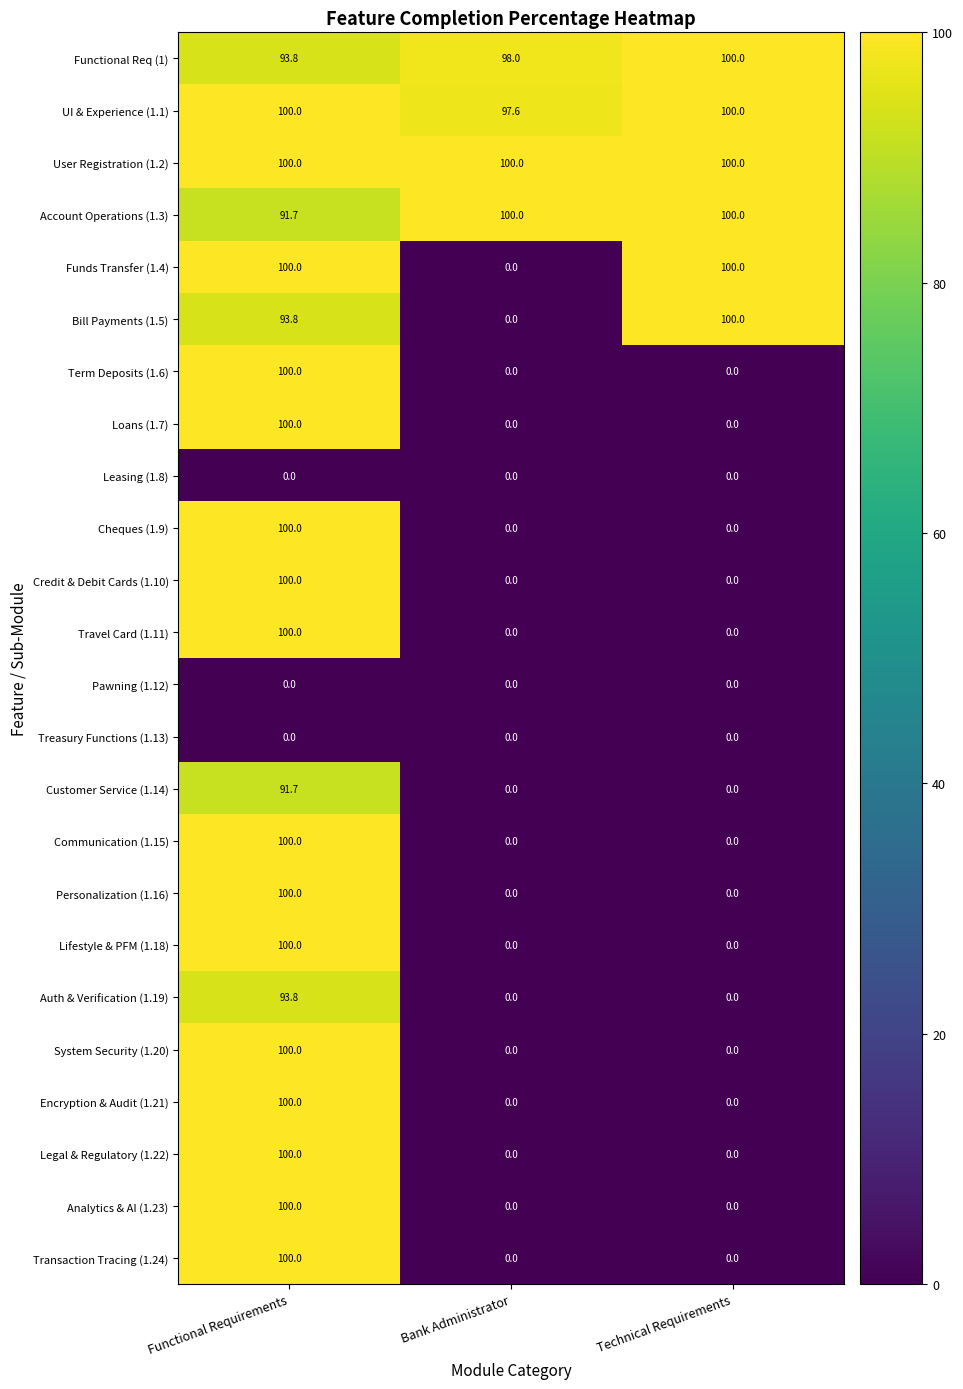

What is the total value across all series at Functional Requirements?

2064.8